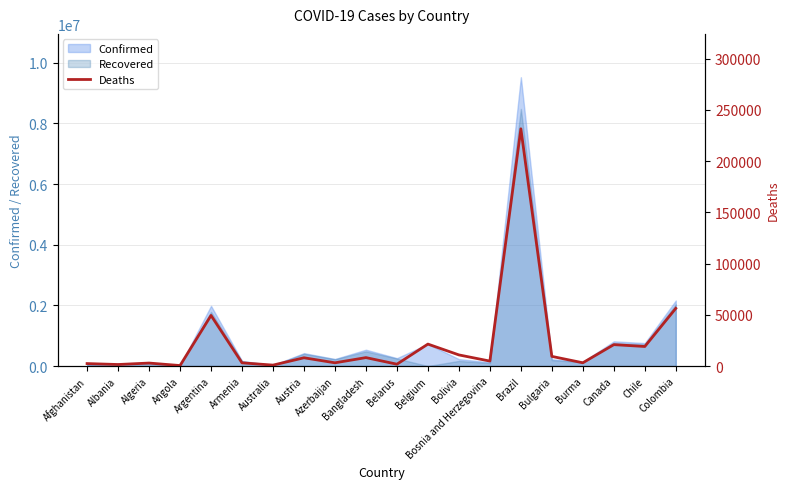

How many lines are shown in the chart?

1